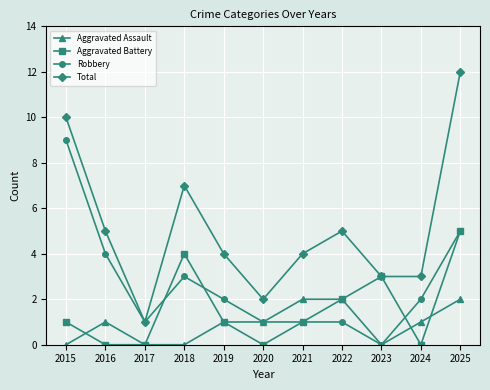

At which category is the sum across all series the highest?

2025